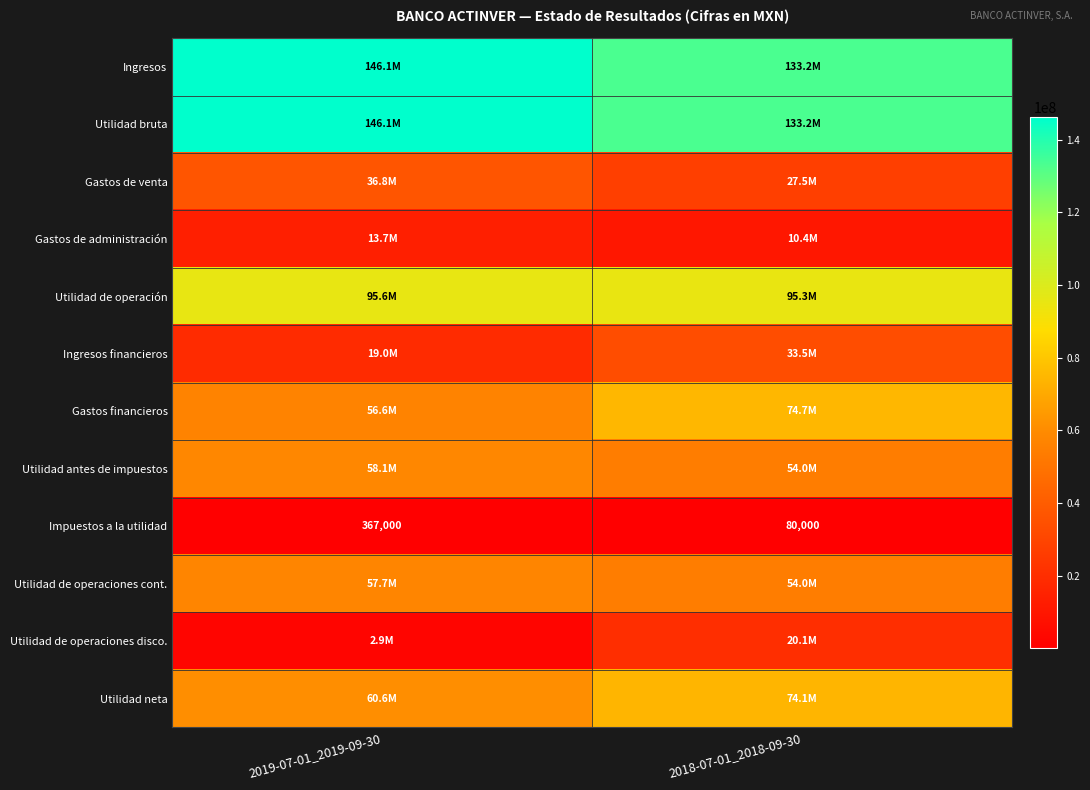

Where is Ingresos nearest to the value 139640000?

2019-07-01_2019-09-30